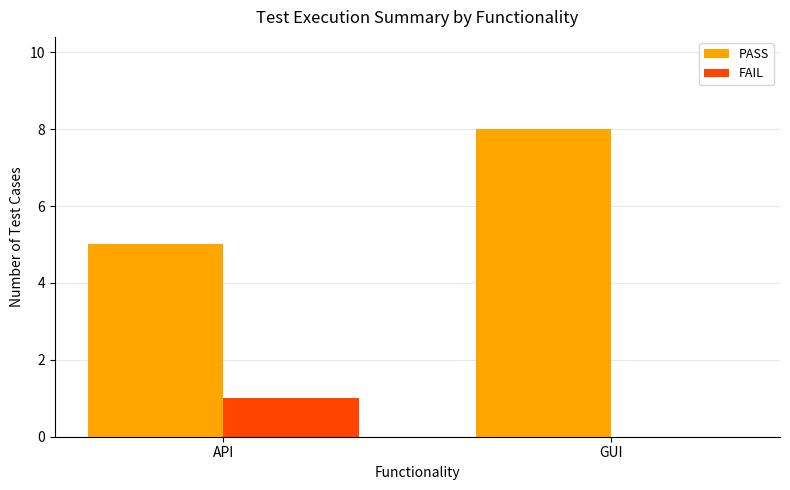

Which series changed the most between API and GUI?

PASS